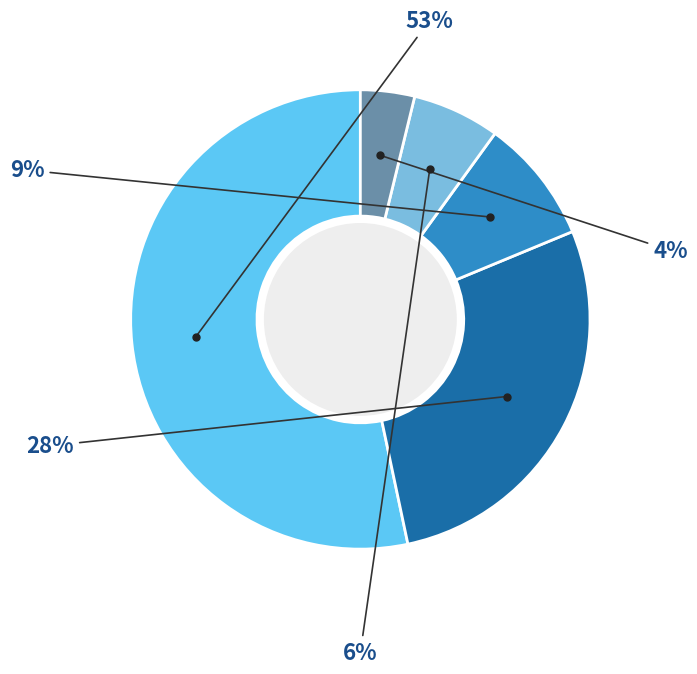

Does any single category account for the majority?

Yes